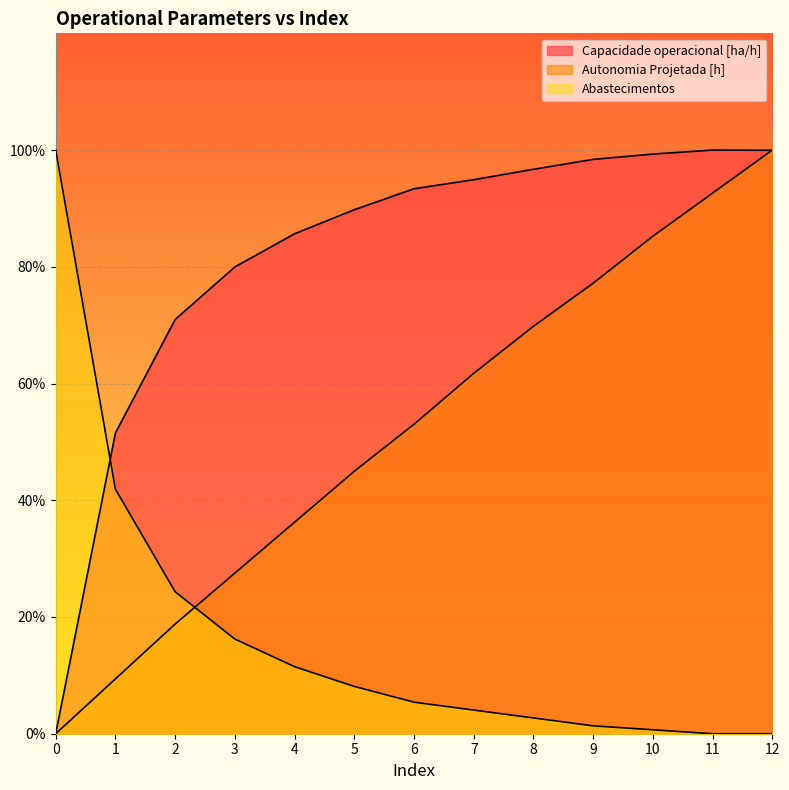

Between 2 and 8, which series saw the biggest shift?

Autonomia Projetada [h]